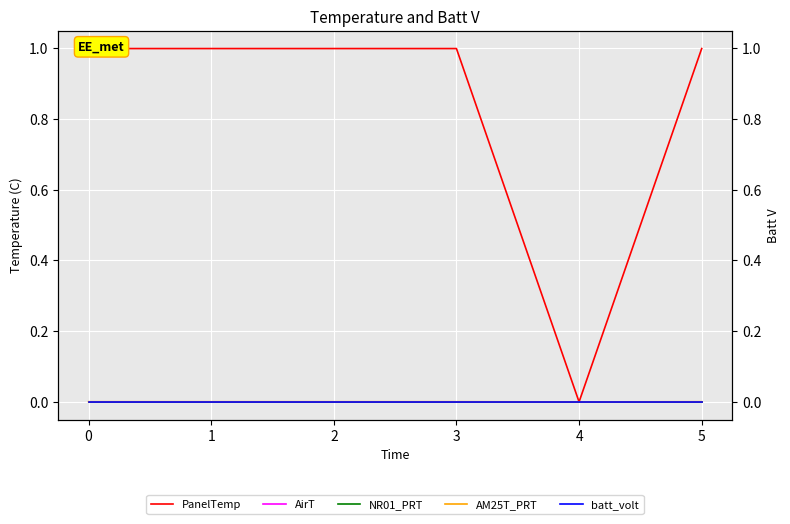

How many lines are shown in the chart?

5